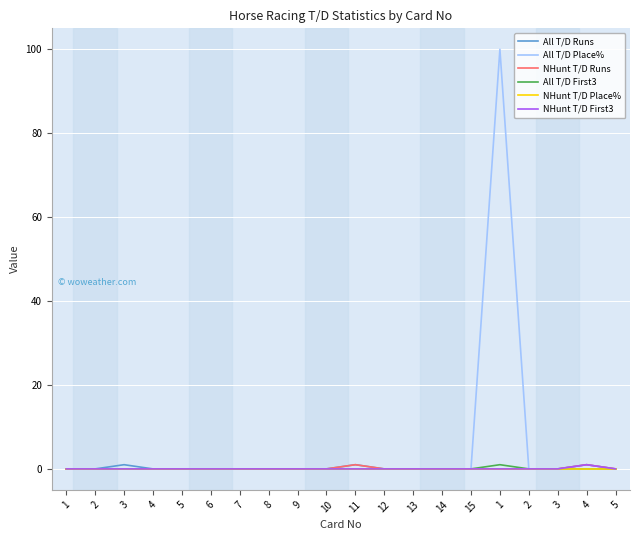

What are all the series names shown in the legend?

All T/D Runs, All T/D Place%, NHunt T/D Runs, All T/D First3, NHunt T/D Place%, NHunt T/D First3